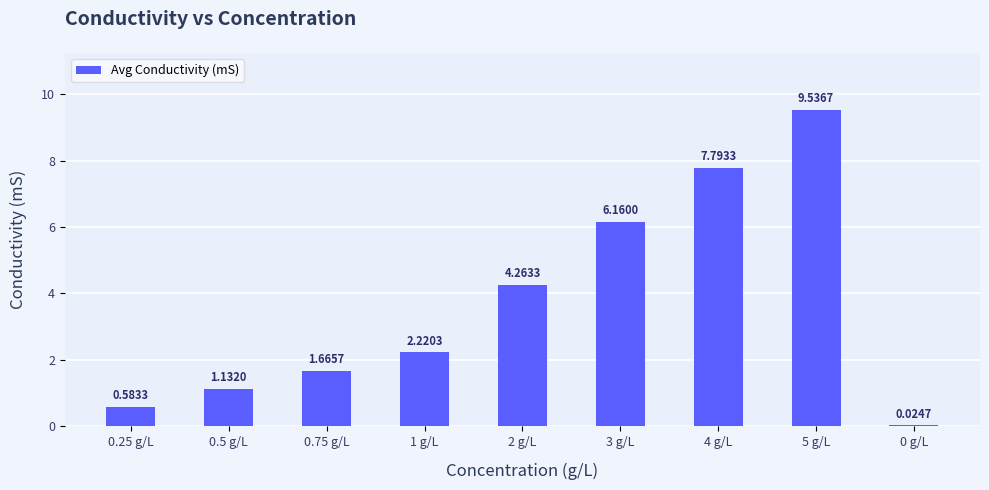

The chart shows a value of 1.7 at 0.5 g/L. True or false?

False